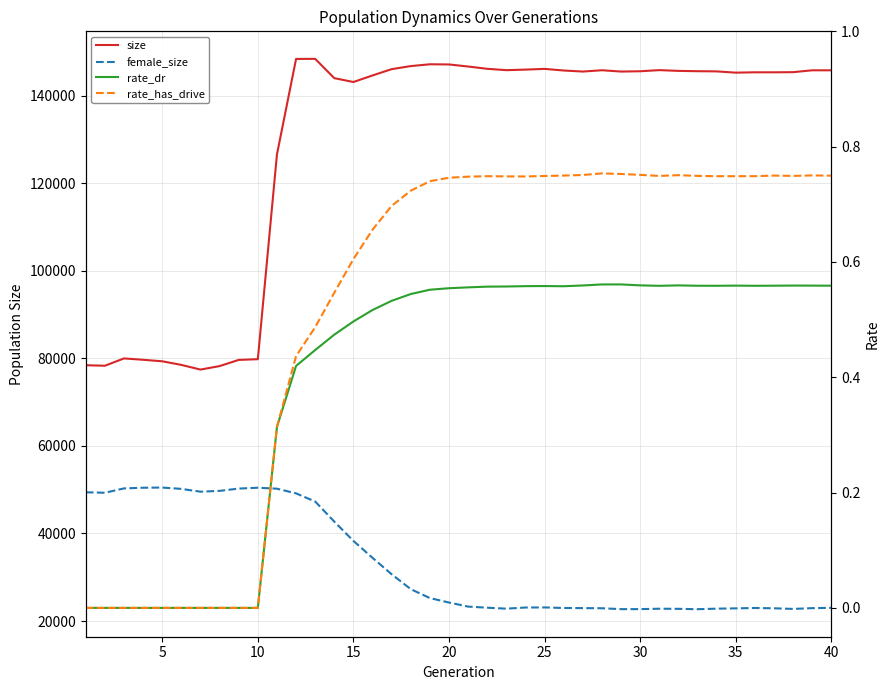

Does the chart have visible grid lines?

Yes